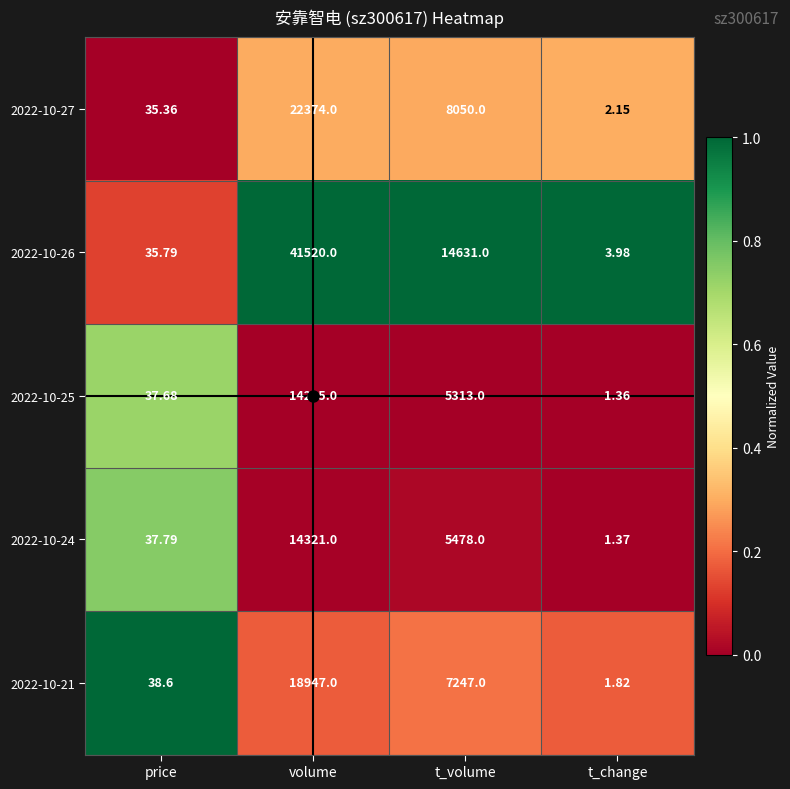

Rank the series at t_volume from lowest to highest value.

2022-10-25, 2022-10-24, 2022-10-21, 2022-10-27, 2022-10-26